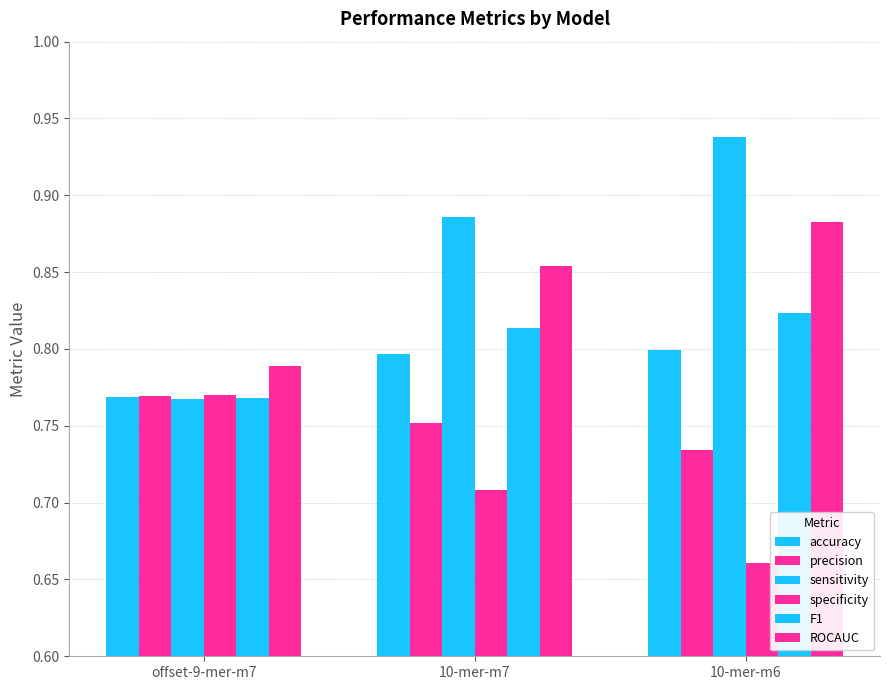

How many categories are shown in the chart?

3